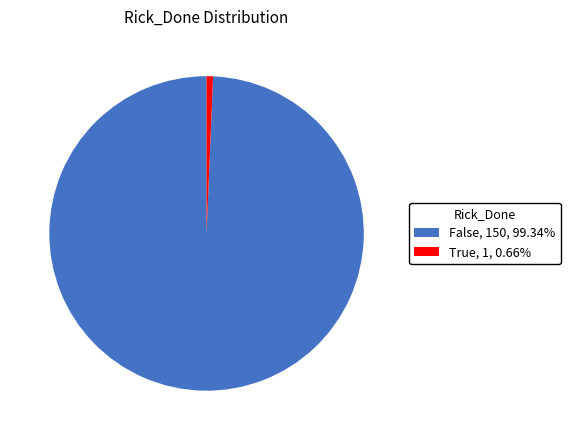

Do False and True together represent more than half of the pie?

Yes